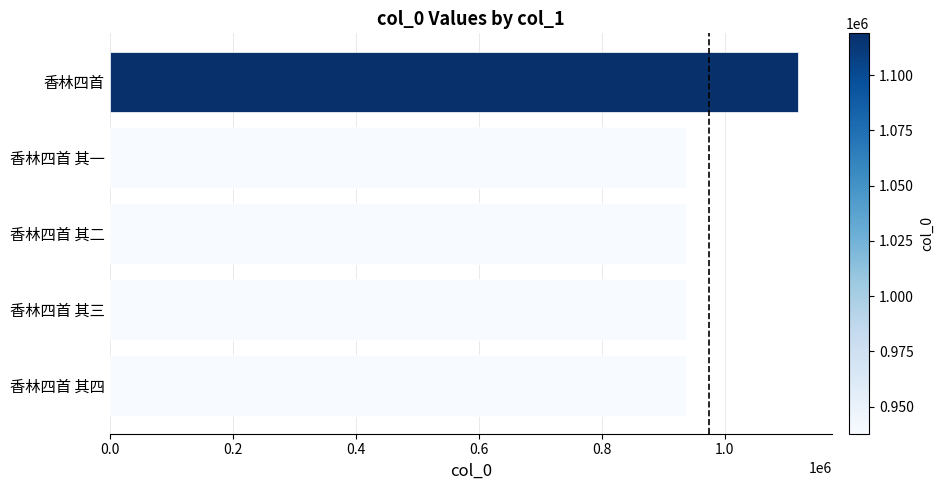

Approximately how many times larger is the value at 香林四首 其一 compared to 香林四首 其二?

1.0